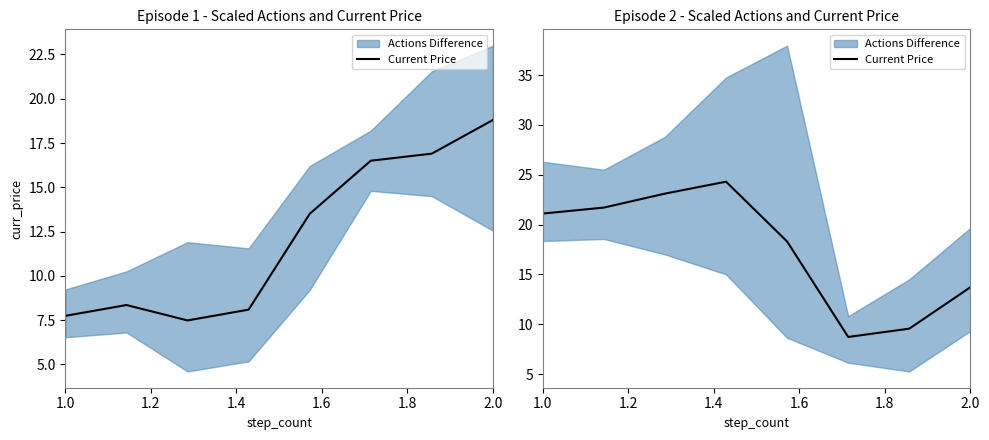

Does the chart display data point markers on the line(s)?

No